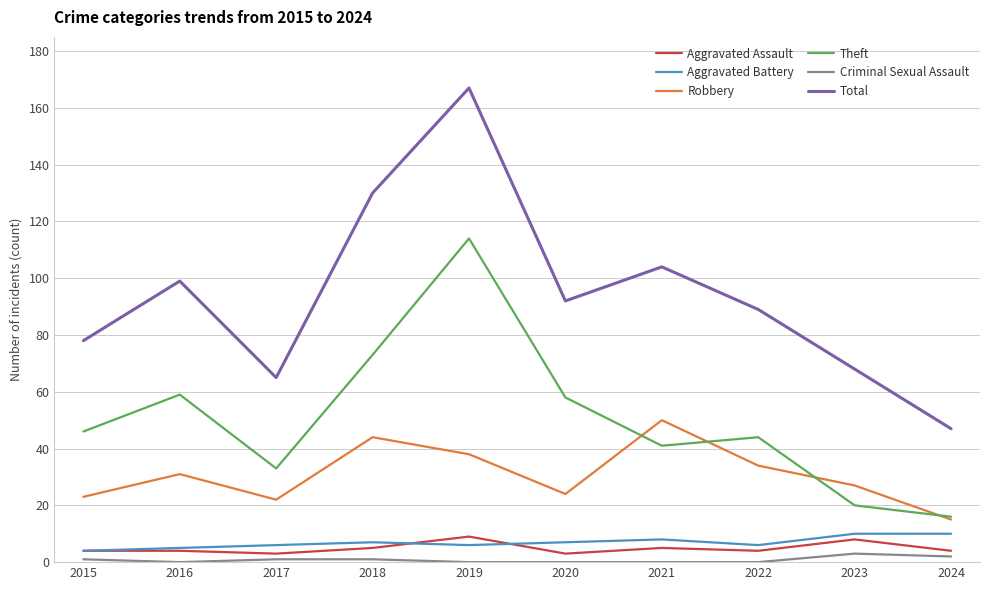

What is the sum of the Theft values at 2023 and 2019?

134